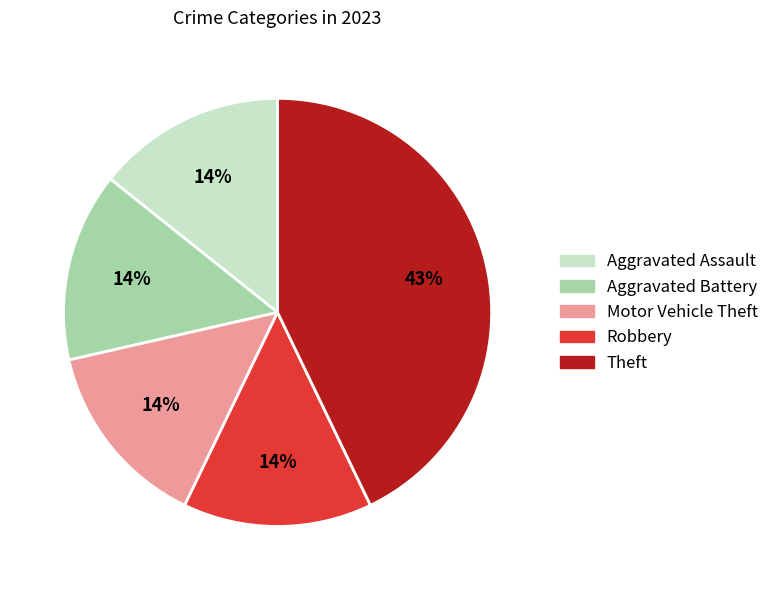

Do Motor Vehicle Theft and Aggravated Battery together represent more than half of the pie?

No